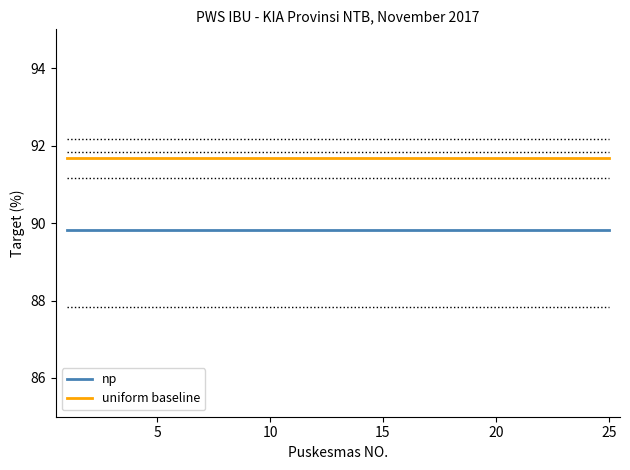

Rank the series by their average value, from lowest to highest.

np, uniform baseline